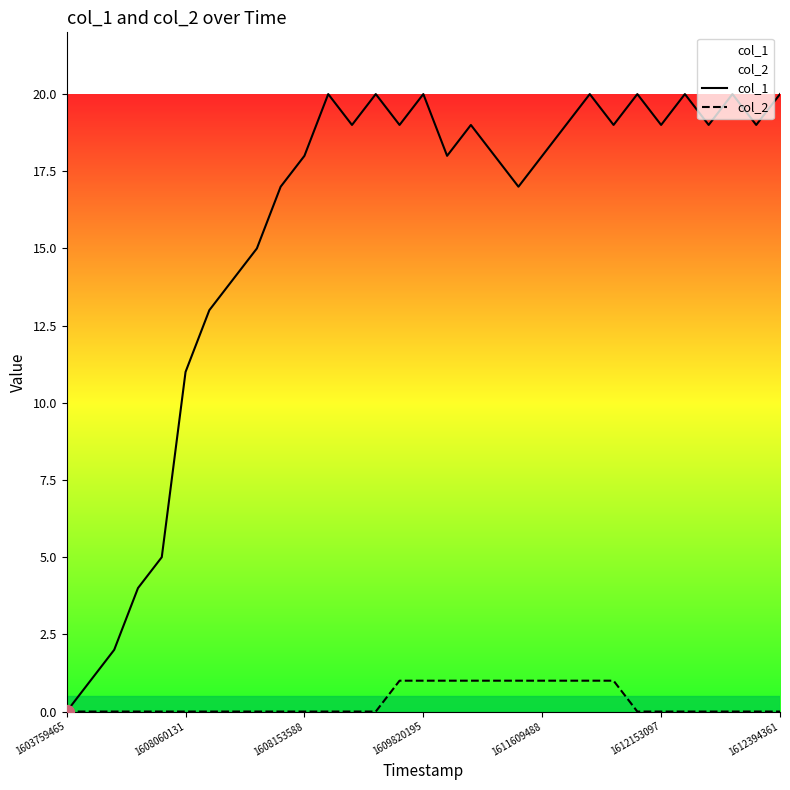

True or false: col_2 has a value of 0 at 1612153097.

True